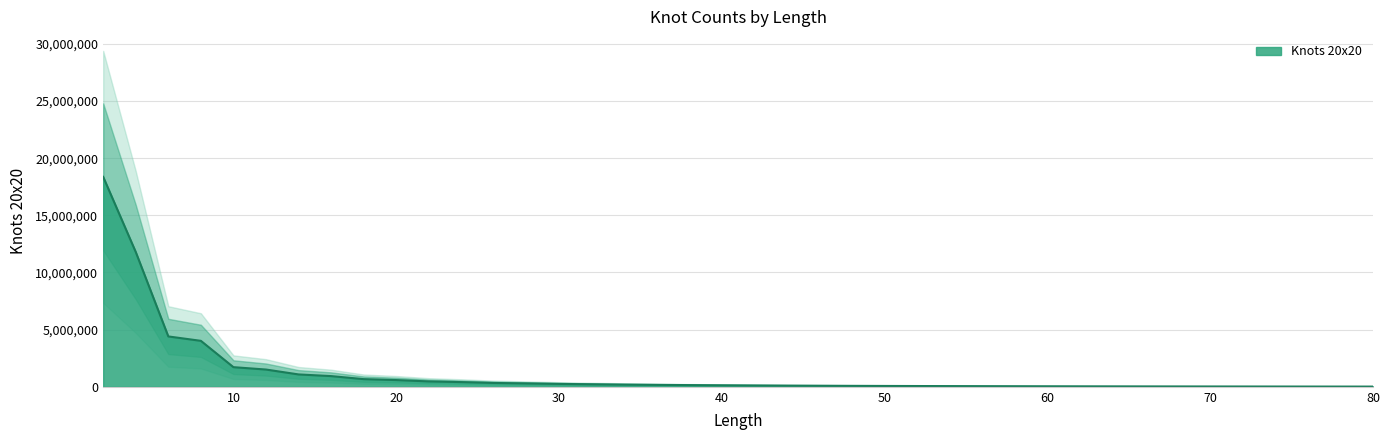

What is the value of the 11th point from the left?

471663